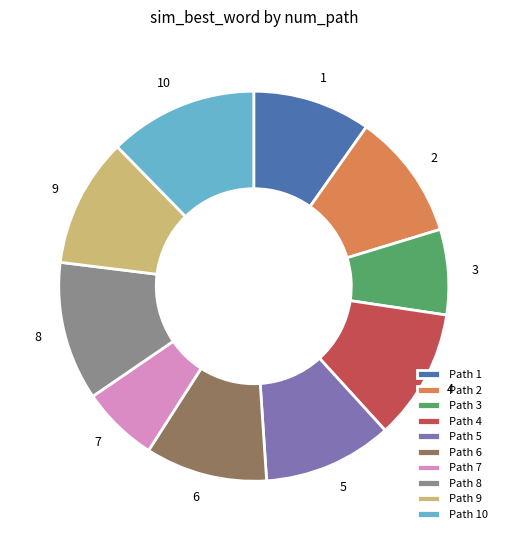

The 1 slice represents 23% of the pie. True or false?

False